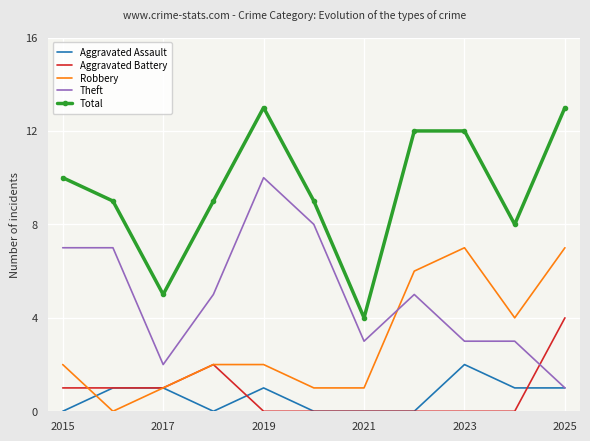

Count the Aggravated Battery values in the range 0 to 1.

9